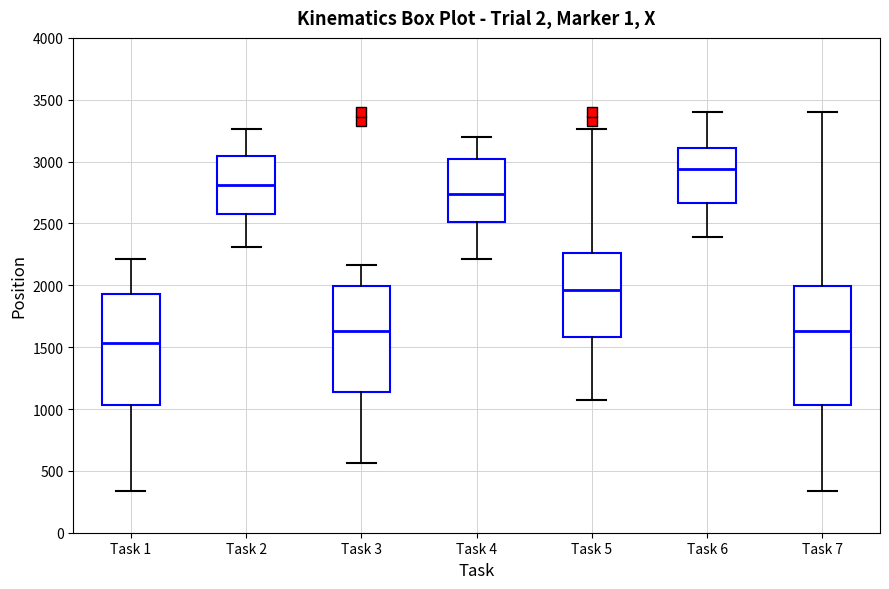

Reading left to right, transcribe this box plot: for each box, give where its median line is, the range the box spans, and where its two whiskers end, as read against the y-axis. The values are not printed on the chart, so give them approximately, as read against the axis.

Task 1: median 1550, box 1050 to 1950, whiskers 350 to 2200
Task 2: median 2800, box 2550 to 3050, whiskers 2300 to 3250
Task 3: median 1650, box 1150 to 2000, whiskers 550 to 2150
Task 4: median 2750, box 2500 to 3000, whiskers 2200 to 3200
Task 5: median 1950, box 1600 to 2250, whiskers 1050 to 3250
Task 6: median 2950, box 2650 to 3100, whiskers 2400 to 3400
Task 7: median 1650, box 1050 to 2000, whiskers 350 to 3400